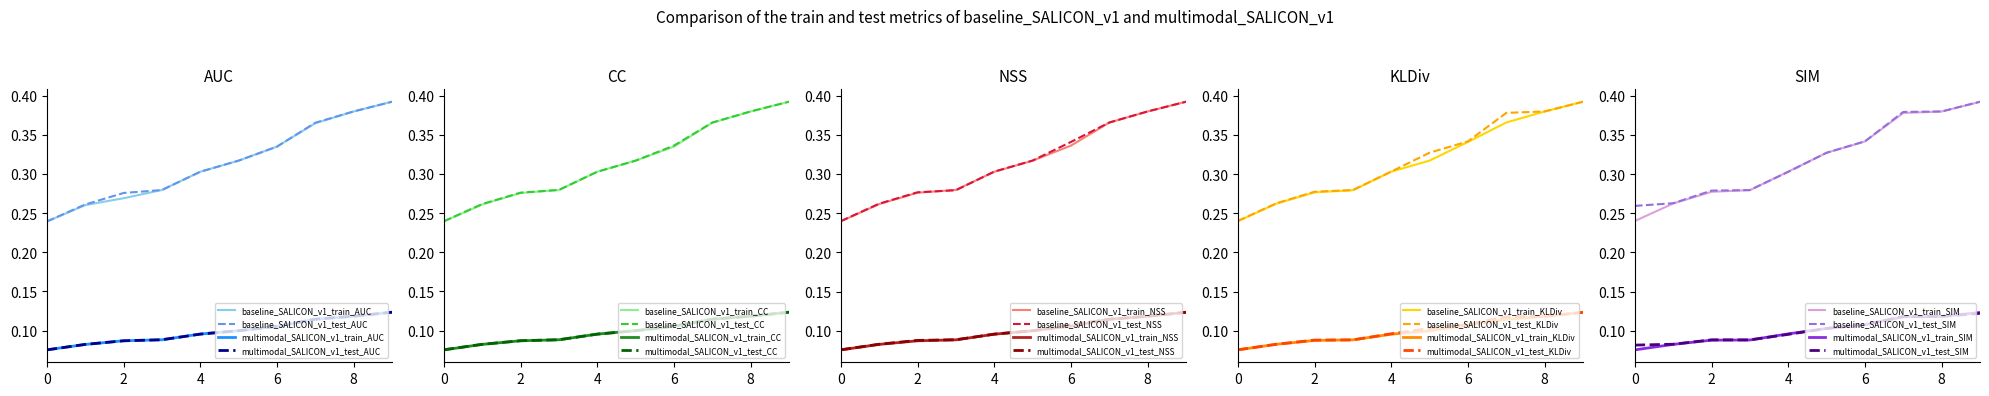

True or false: baseline_SALICON_v1_train_AUC has a value of 0.6 at 8.

False